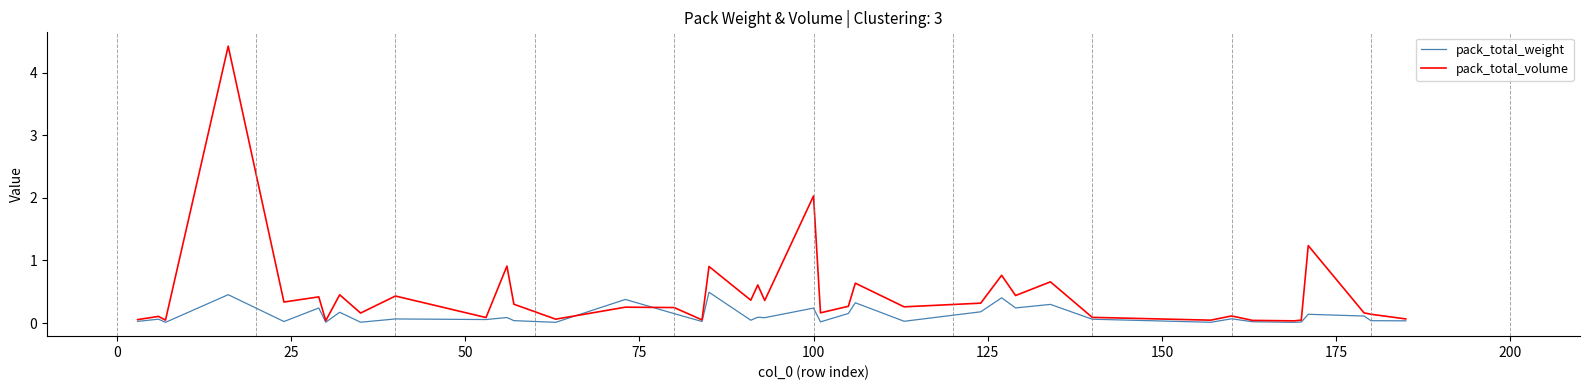

Which series has the widest spread of values?

pack_total_volume